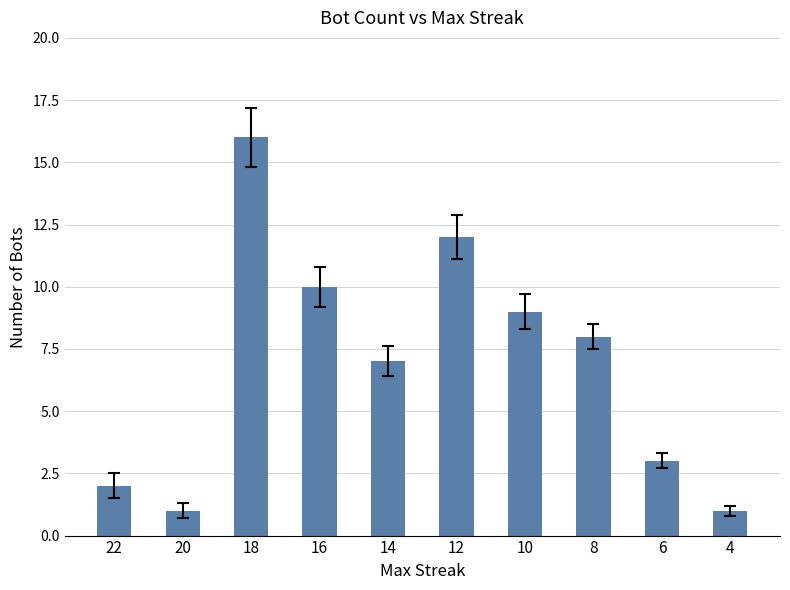

Approximately how many times larger is the value at 8 compared to 4?

8.0